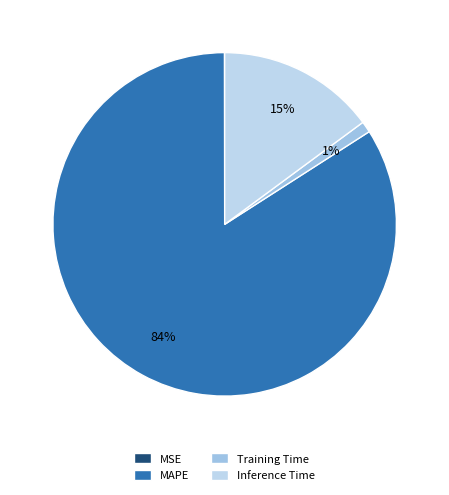

What percentage is the Inference Time slice, to the nearest percent?

15%